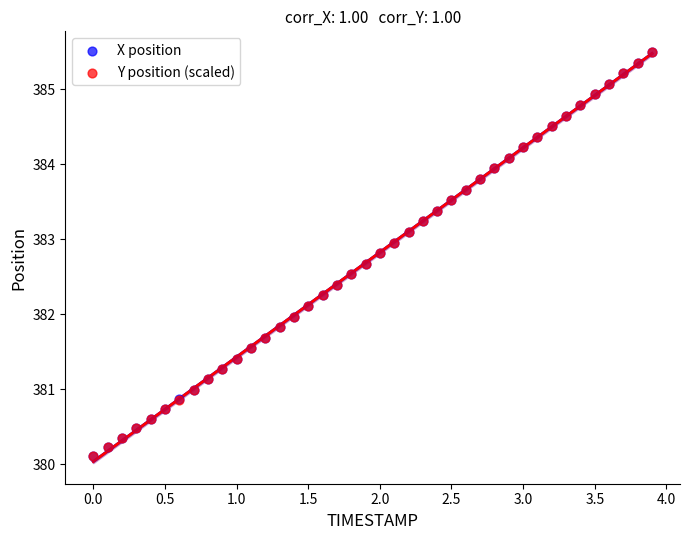

What are all the series names shown in the legend?

X position, Y position (scaled)